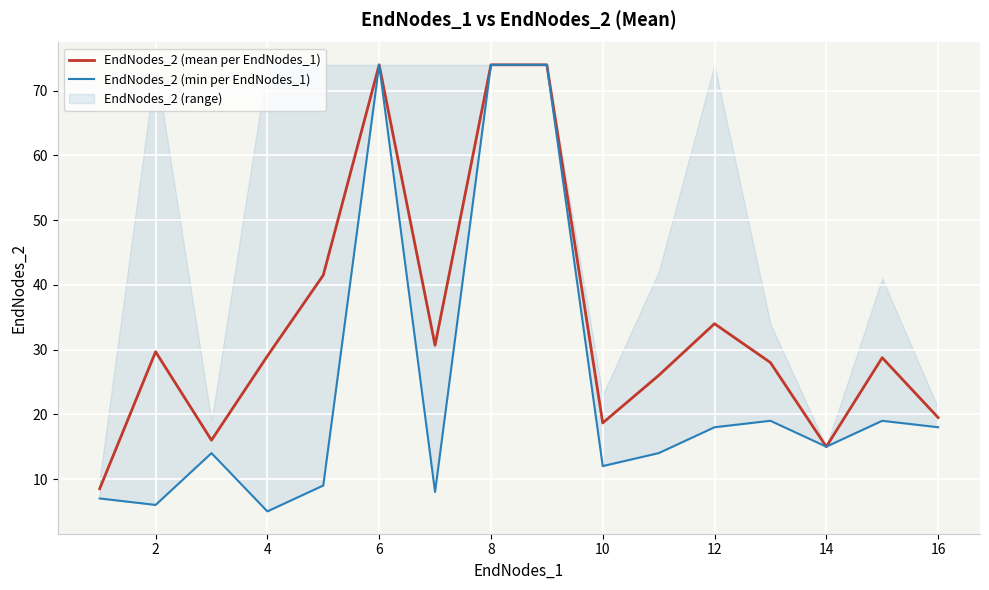

What is the minimum value for EndNodes_2 (mean per EndNodes_1)?

8.5